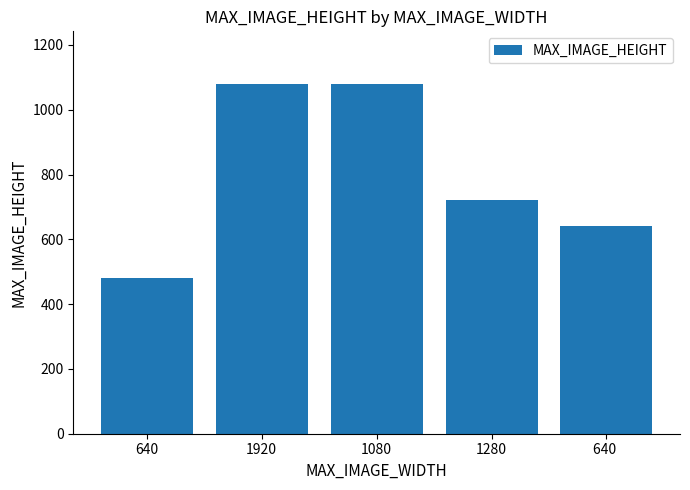

Which label corresponds to the smallest value in the chart?

640